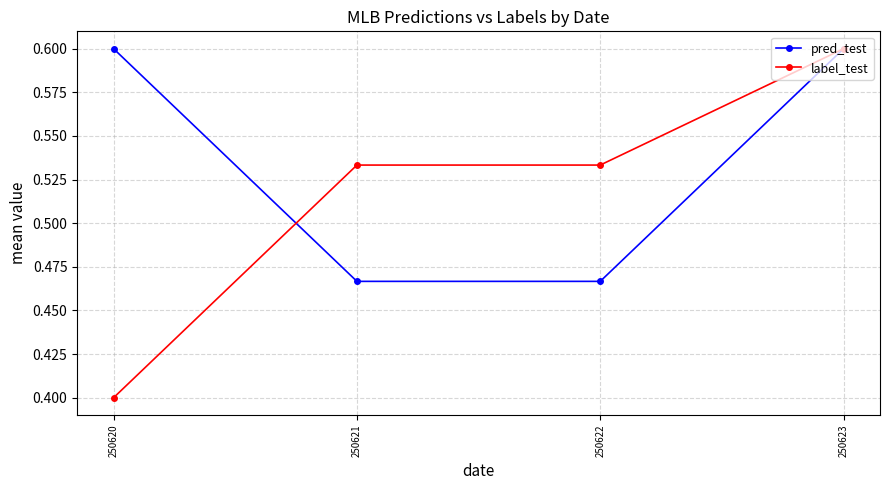

Is it true that pred_test equals 0.6 at 250623?

True